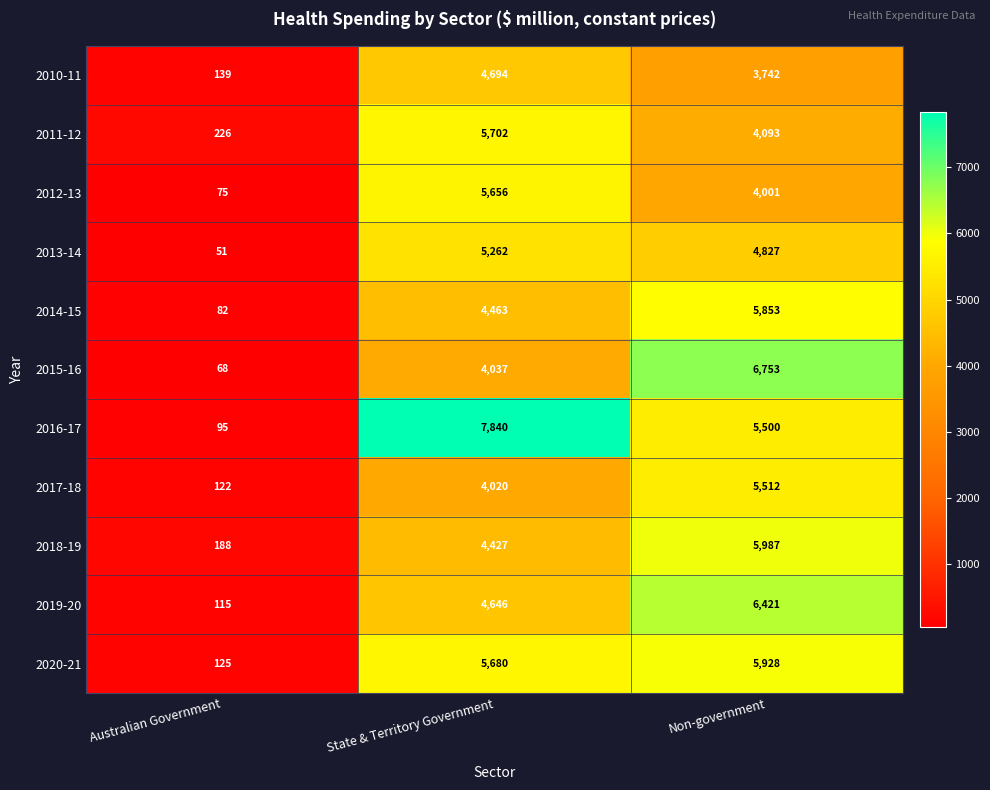

At which label is 2014-15 closest to 2967?

State & Territory Government